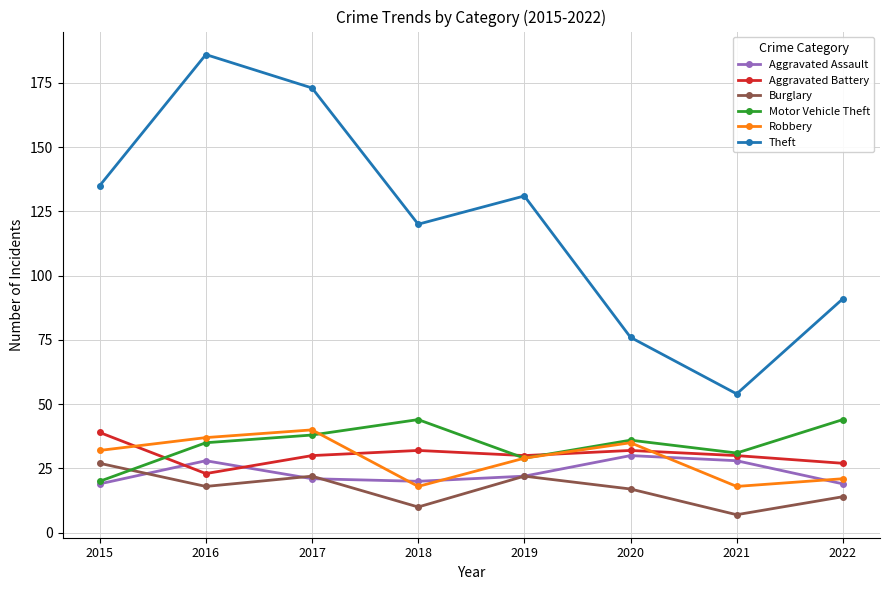

Which series has the widest spread of values?

Theft